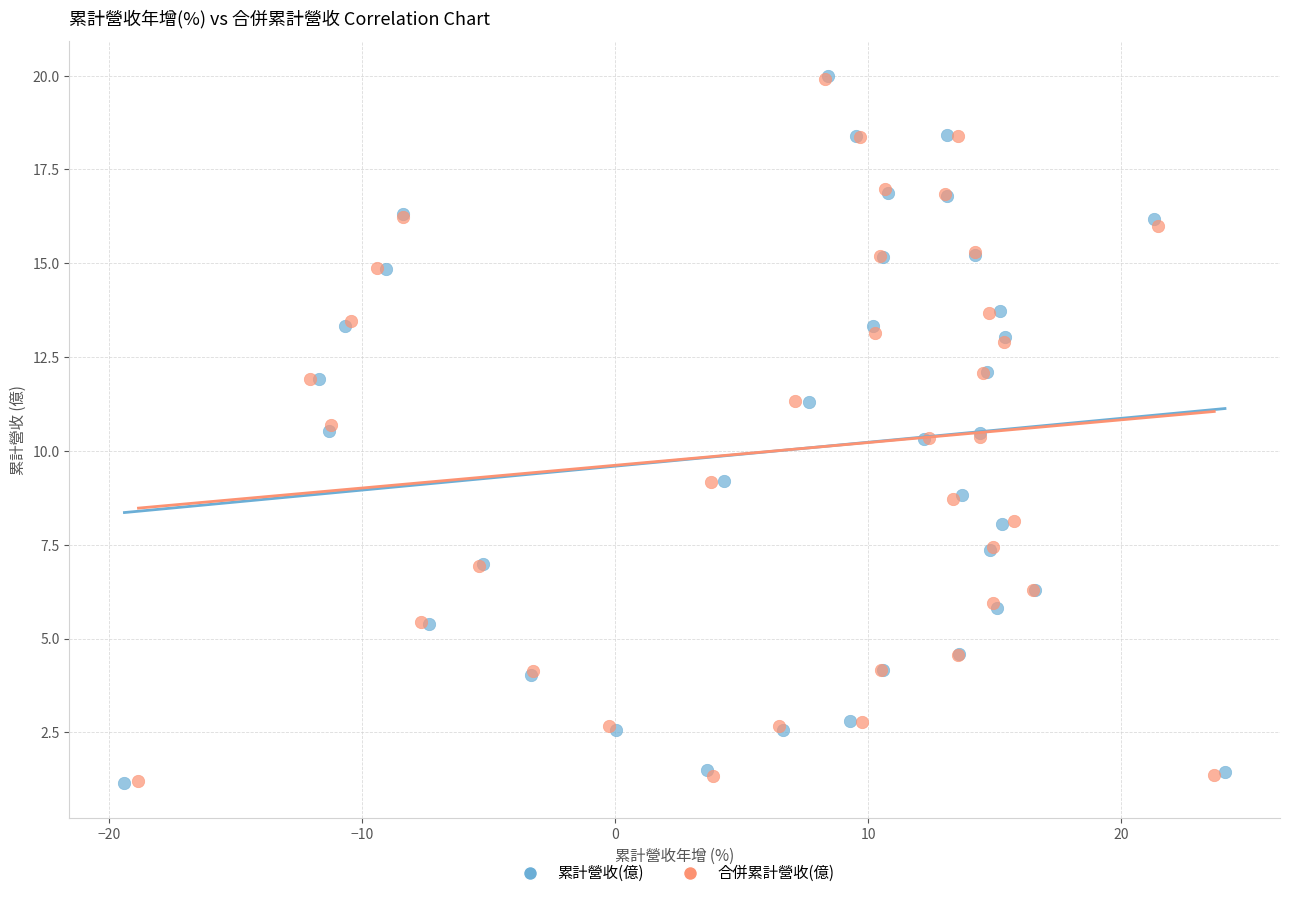

Which series has the largest Y range (max minus min)?

累計營收(億)